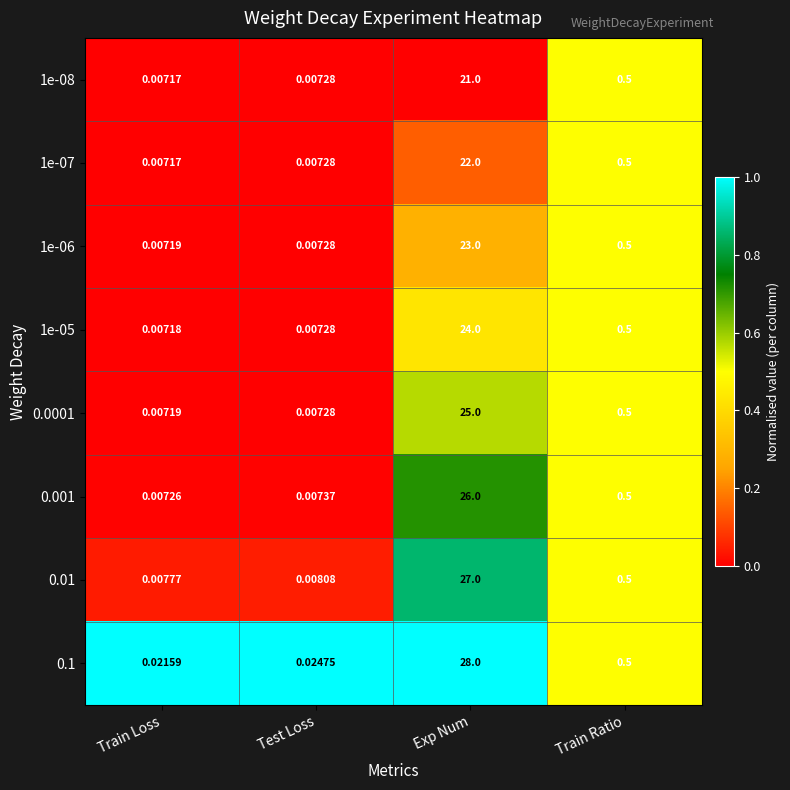

At which label is 0.001 closest to 13?

Train Ratio